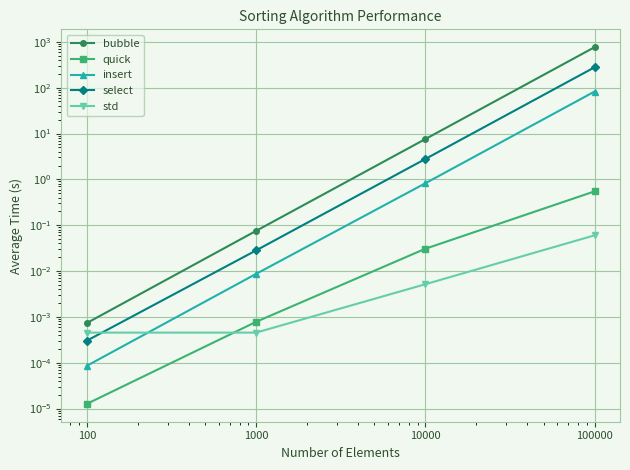

True or false: insert has more than 0 interior local peaks.

False